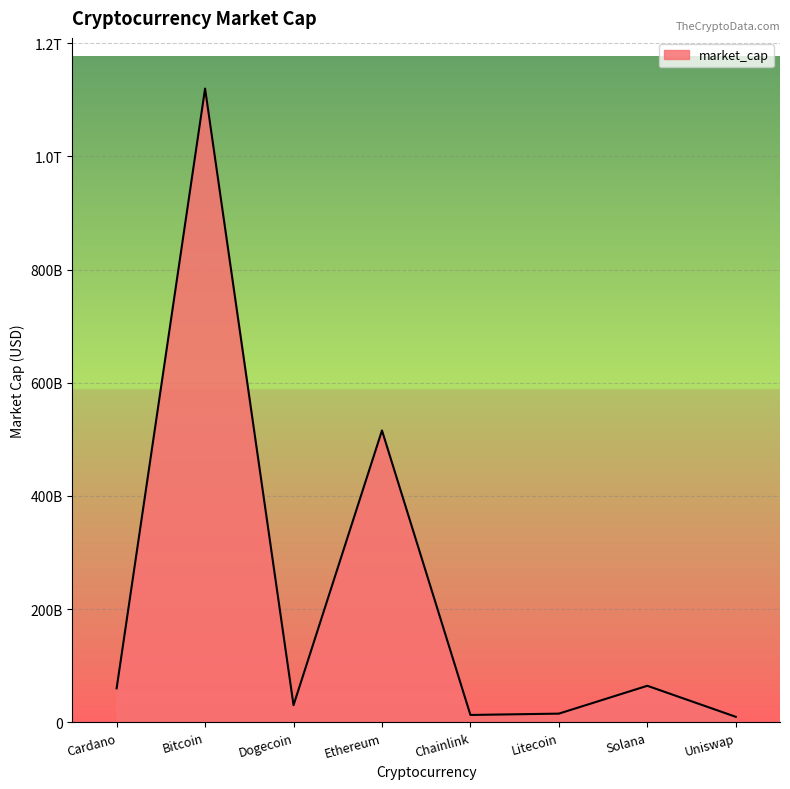

What is the value of the 4th point from the left?

515703134993